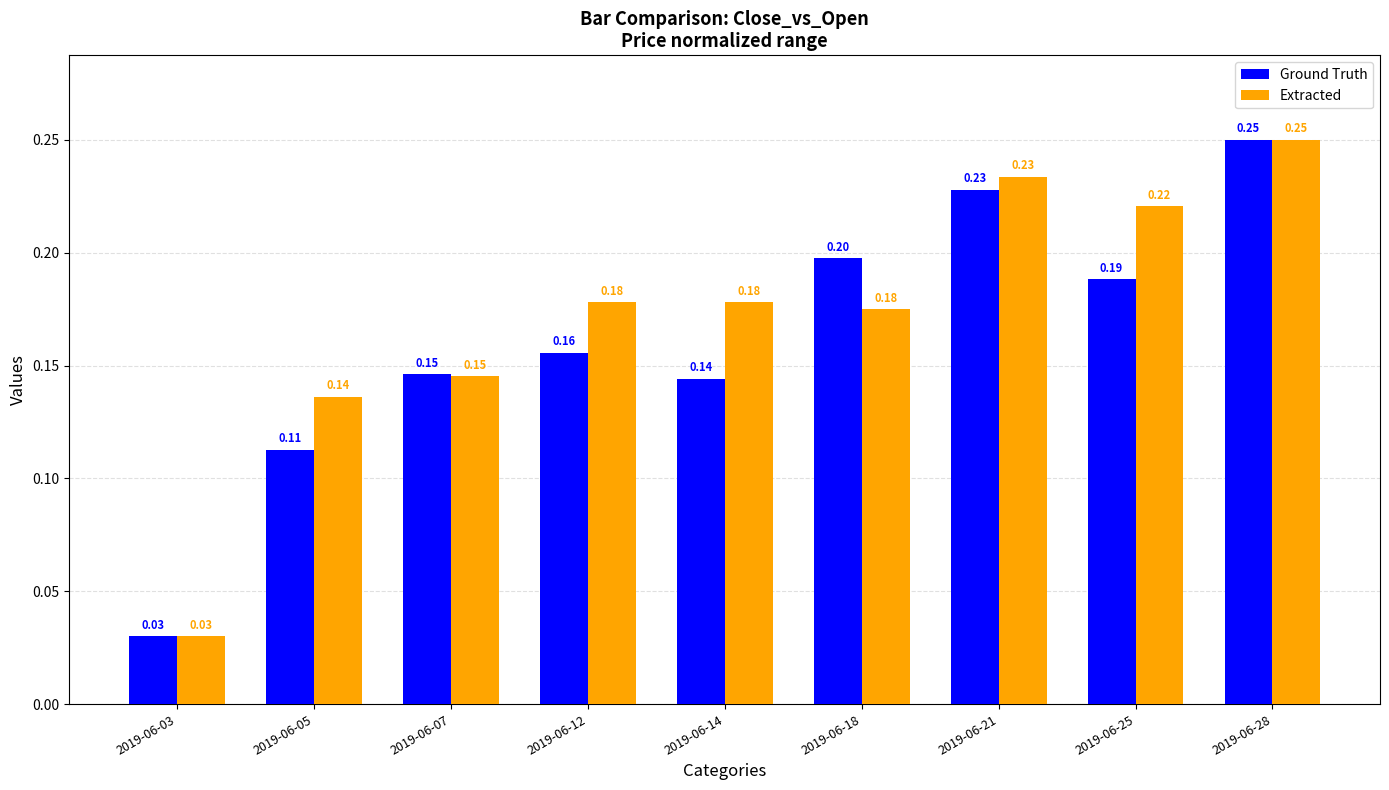

What are all the series names shown in the legend?

Ground Truth, Extracted